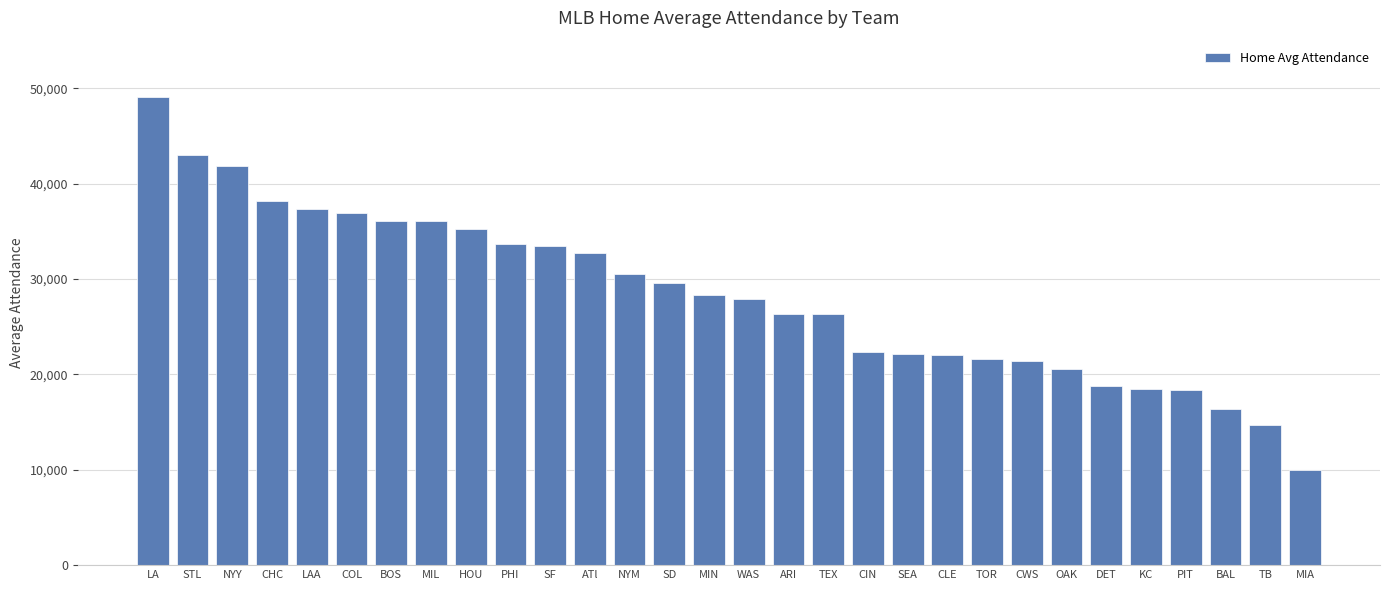

True or false: the data shows 8712 at NYM.

False